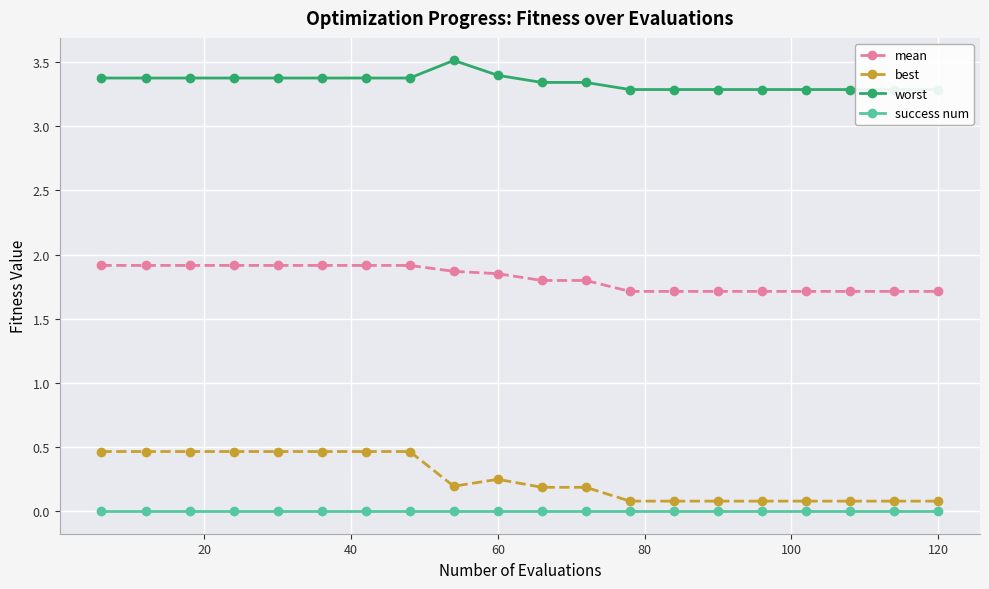

True or false: mean and success num intersect in this chart.

False